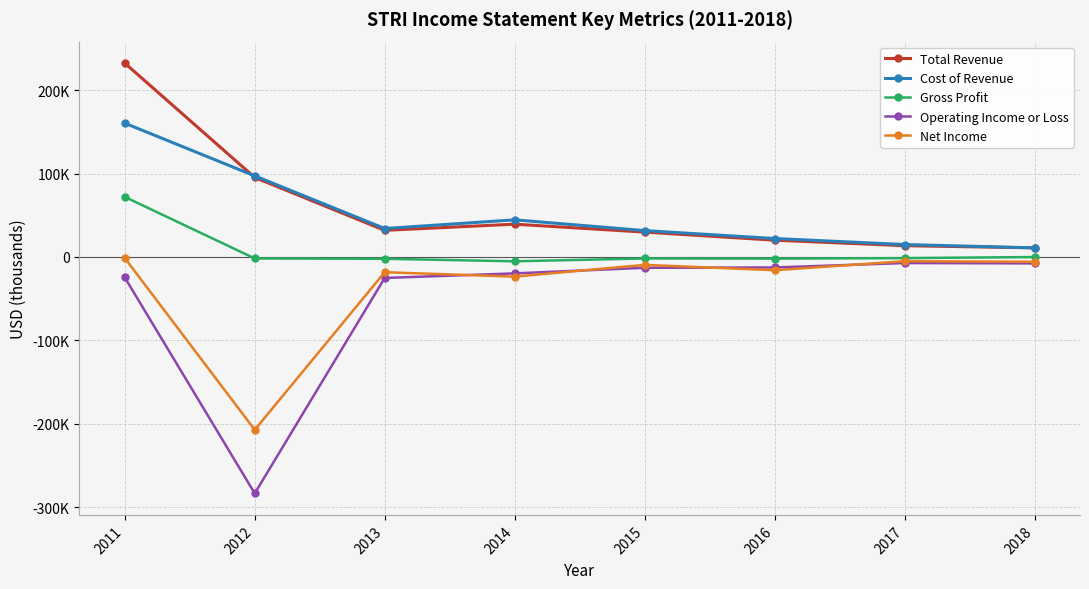

True or false: Total Revenue has more than 1 interior local peaks.

False